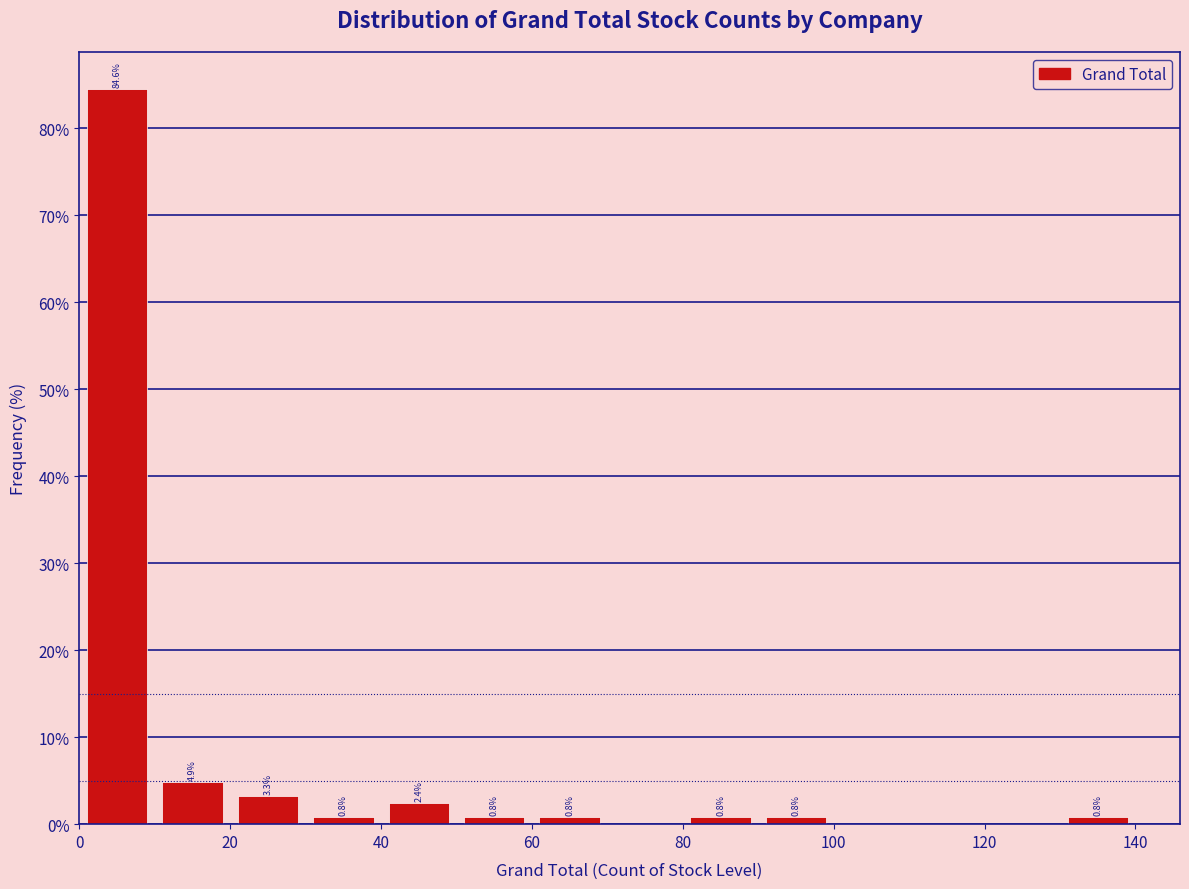

Over which range of the x-axis is the bar tallest?

0 to 10